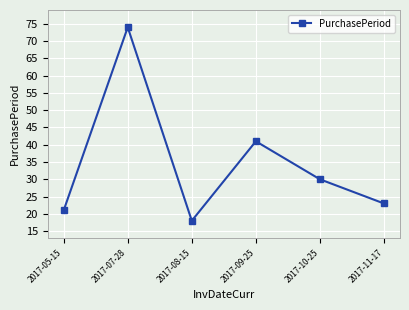

What position from the right is 2017-05-15?

6